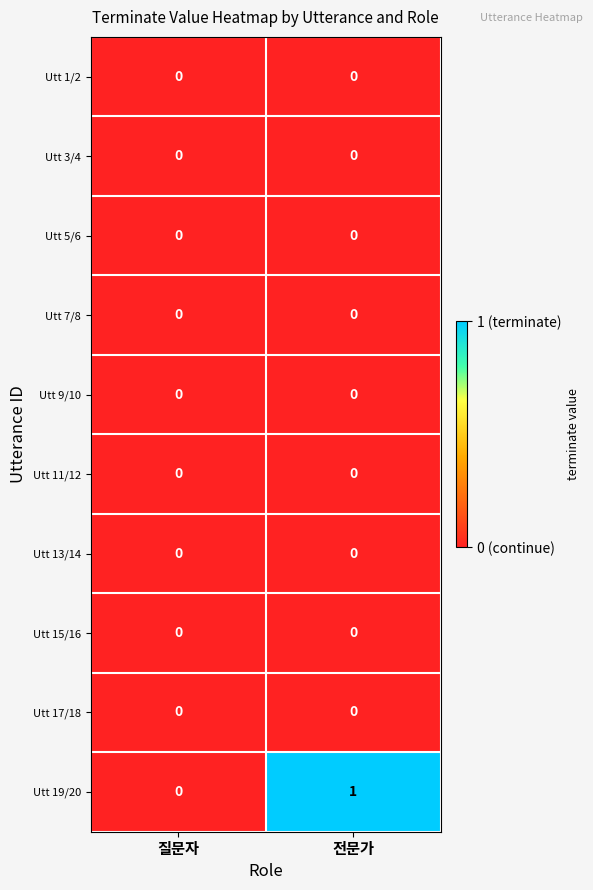

At which category is the sum across all series the highest?

전문가